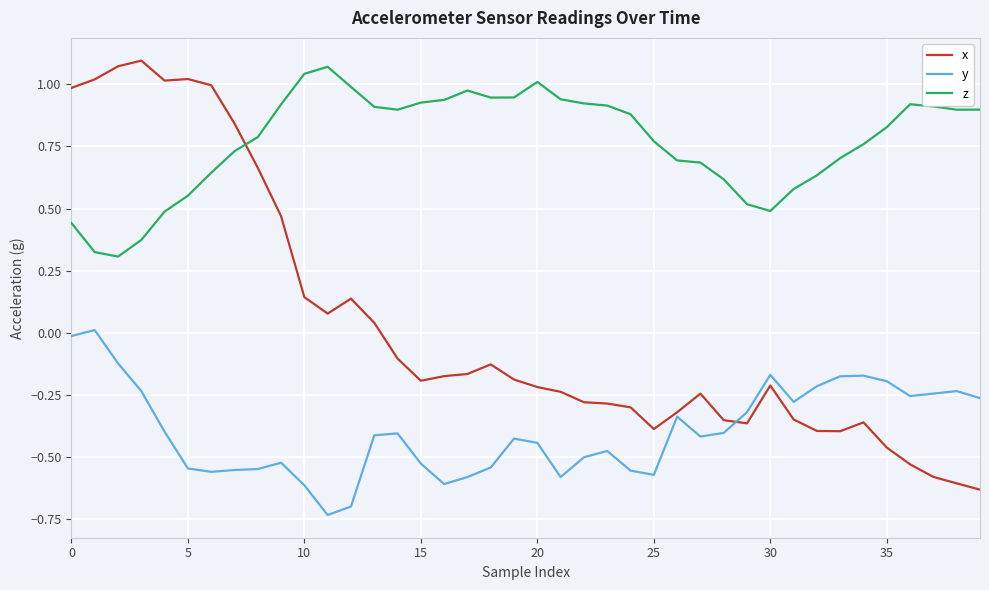

True or false: y and z cross at least once.

False